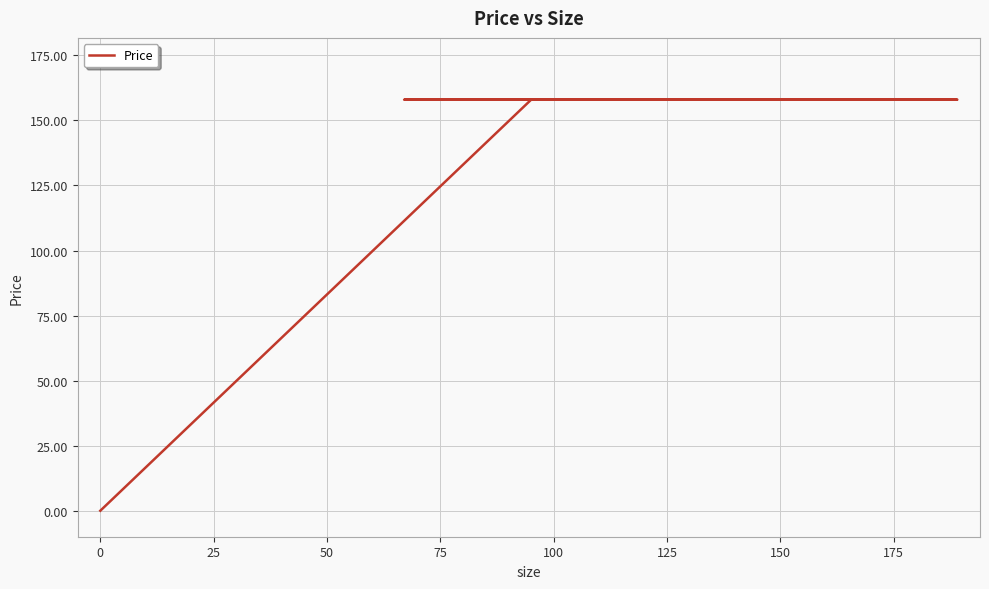

What is the label of the 4th point from the left?

50